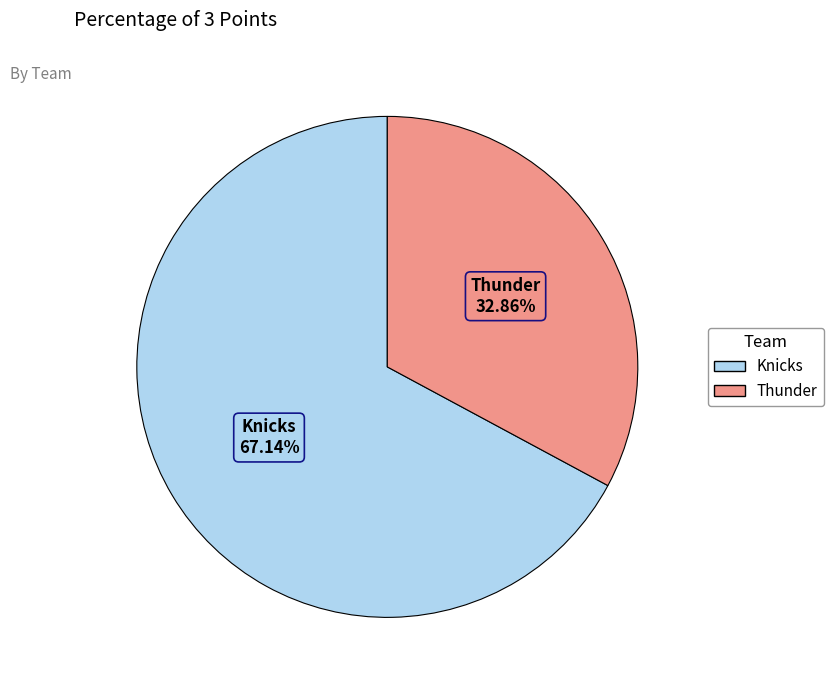

What percentage is the Thunder slice, to the nearest percent?

33%